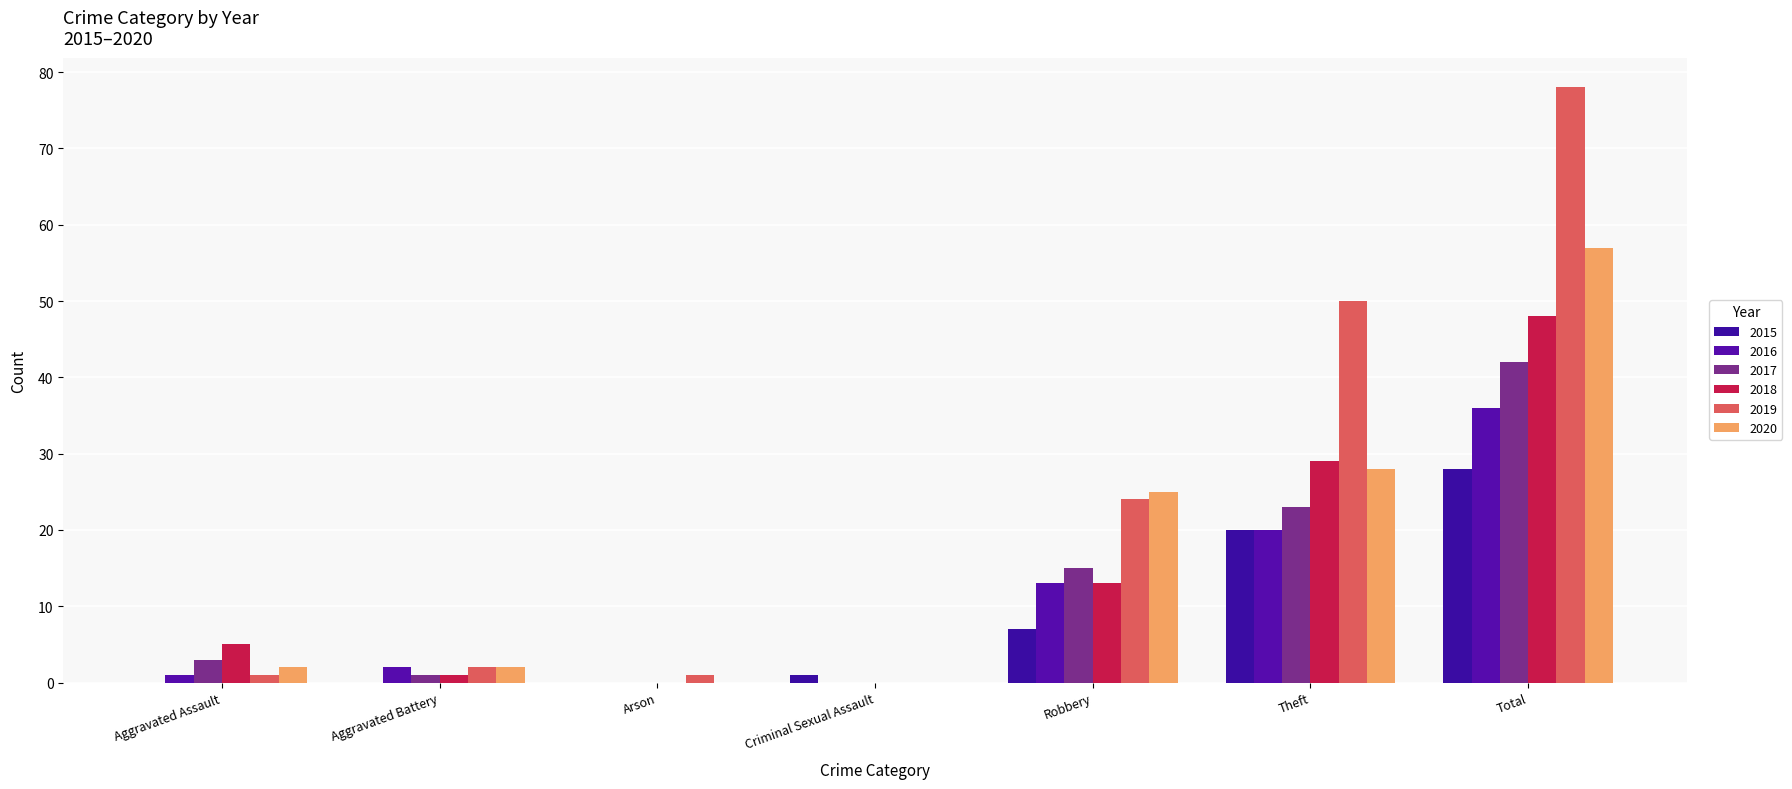

Reading left to right, what are all the values shown in this chart?

2015: 0	0	0	1	7	20	28
2016: 1	2	0	0	13	20	36
2017: 3	1	0	0	15	23	42
2018: 5	1	0	0	13	29	48
2019: 1	2	1	0	24	50	78
2020: 2	2	0	0	25	28	57